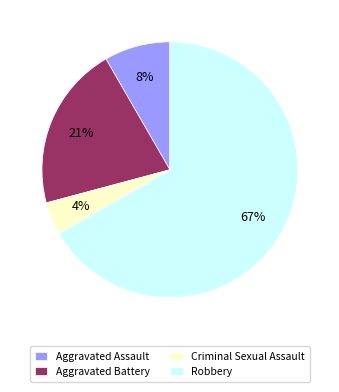

Approximately how many times larger is the value at Aggravated Assault compared to Aggravated Battery?

0.4